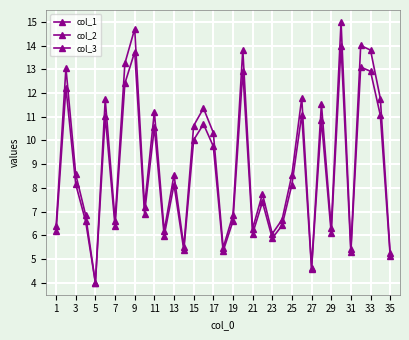

Is the value of col_3 at 31 greater than the value of col_2 at 21?

No